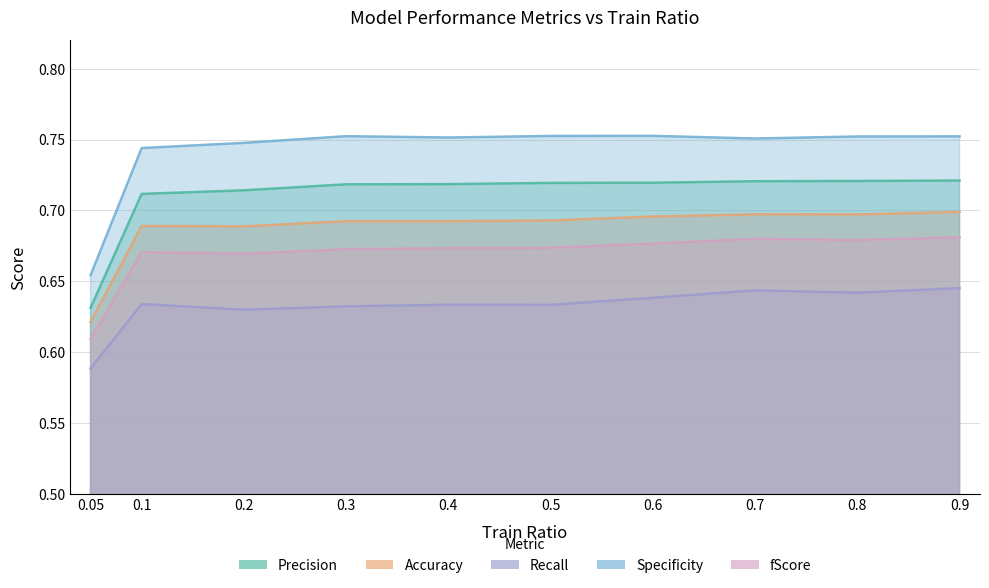

What are all the series names shown in the legend?

Precision, Accuracy, Recall, Specificity, fScore